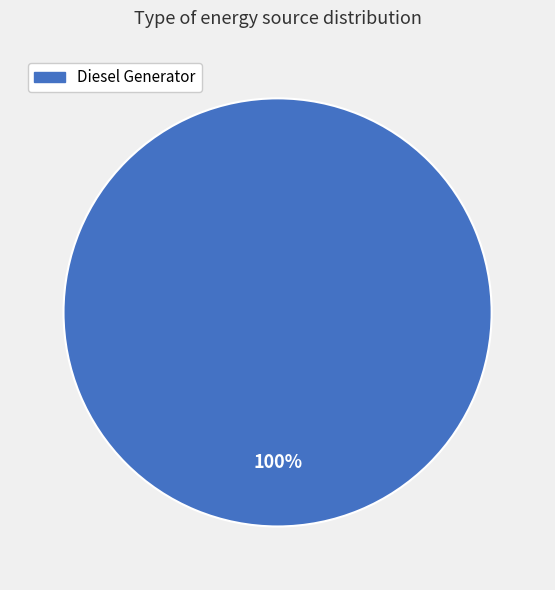

How many slices are in this pie chart?

1